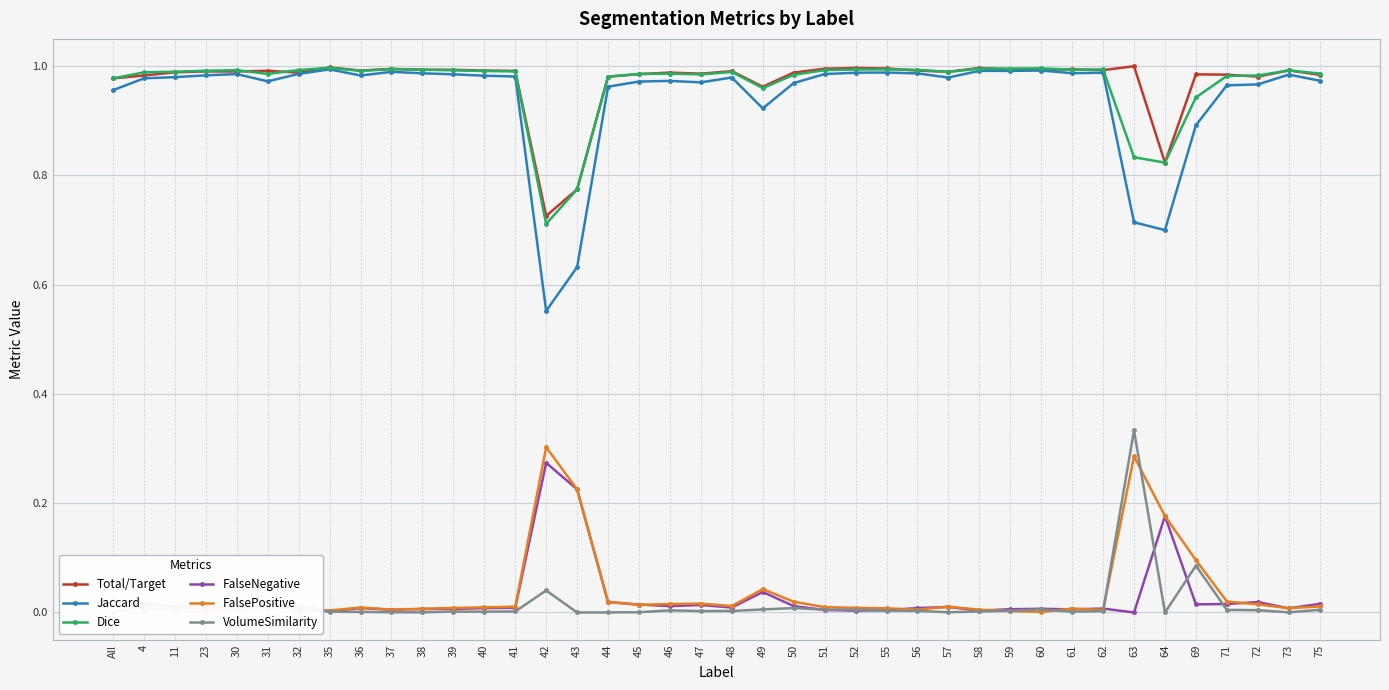

True or false: Total/Target and FalseNegative cross at least once.

False